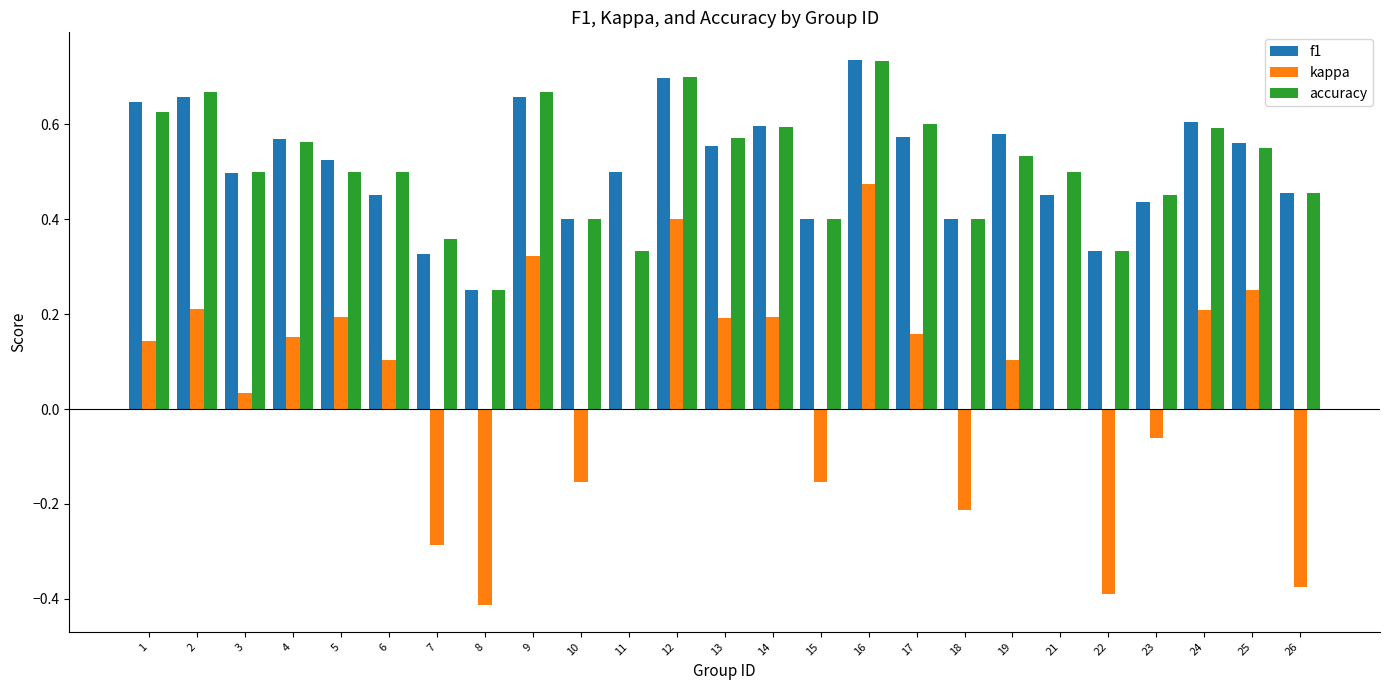

What is the total value across all series at 14?

1.4